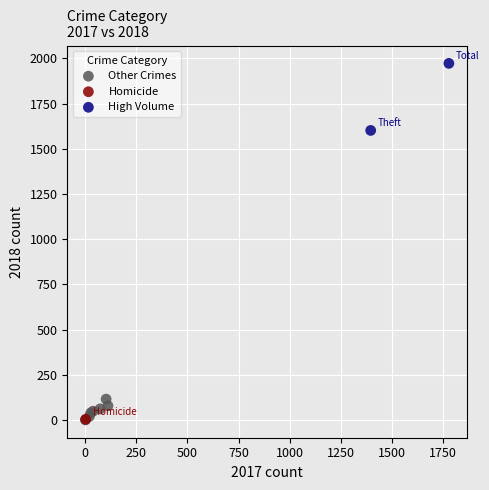

What are all the series names shown in the legend?

Other Crimes, Homicide, High Volume